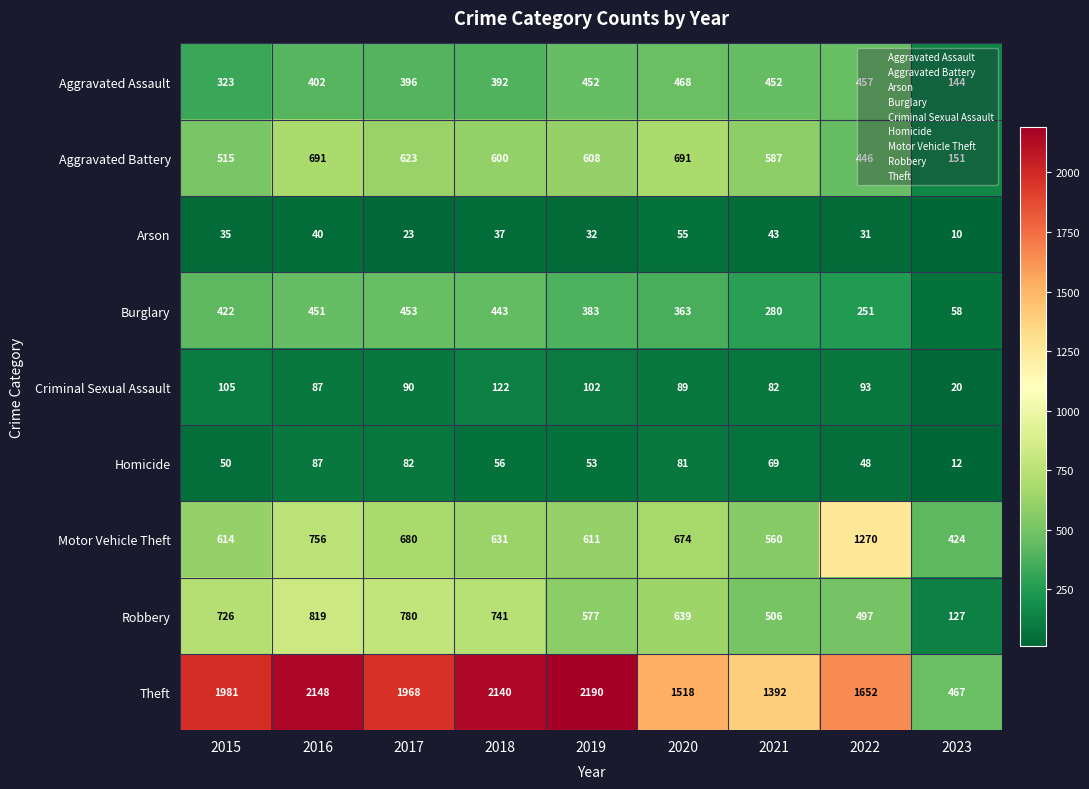

What is the sum of the Motor Vehicle Theft values at 2016 and 2021?

1316